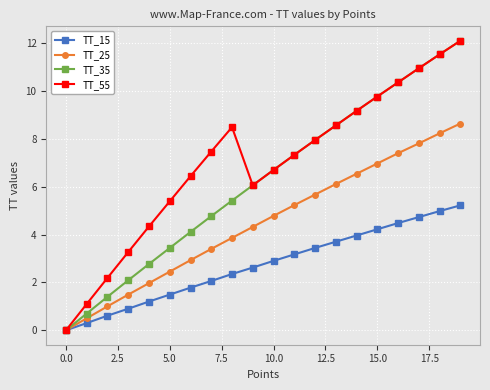

What is the maximum value shown in the chart?

12.1